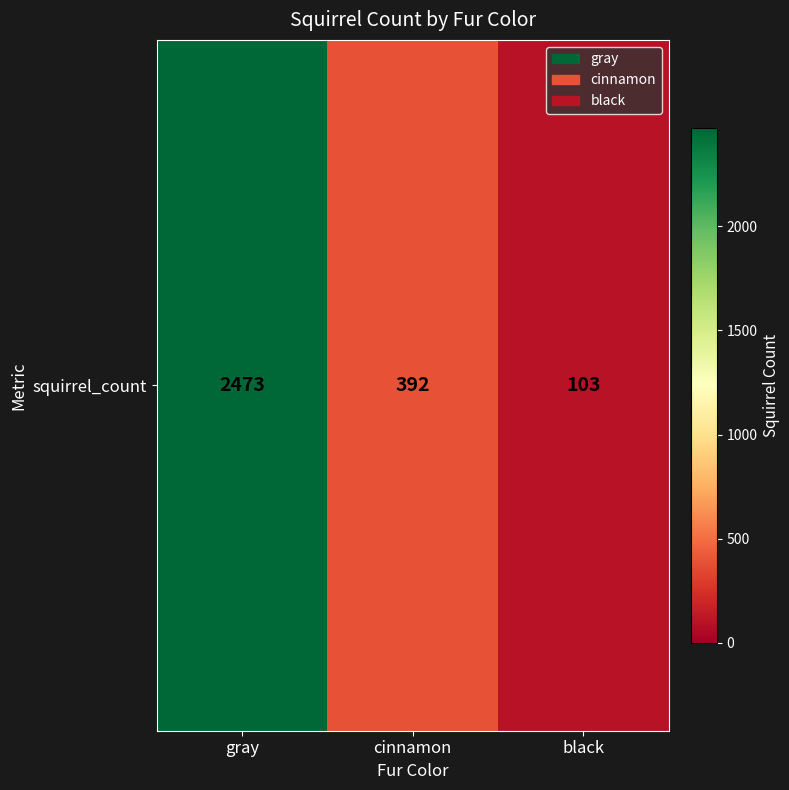

What is the minimum value shown in the chart?

103